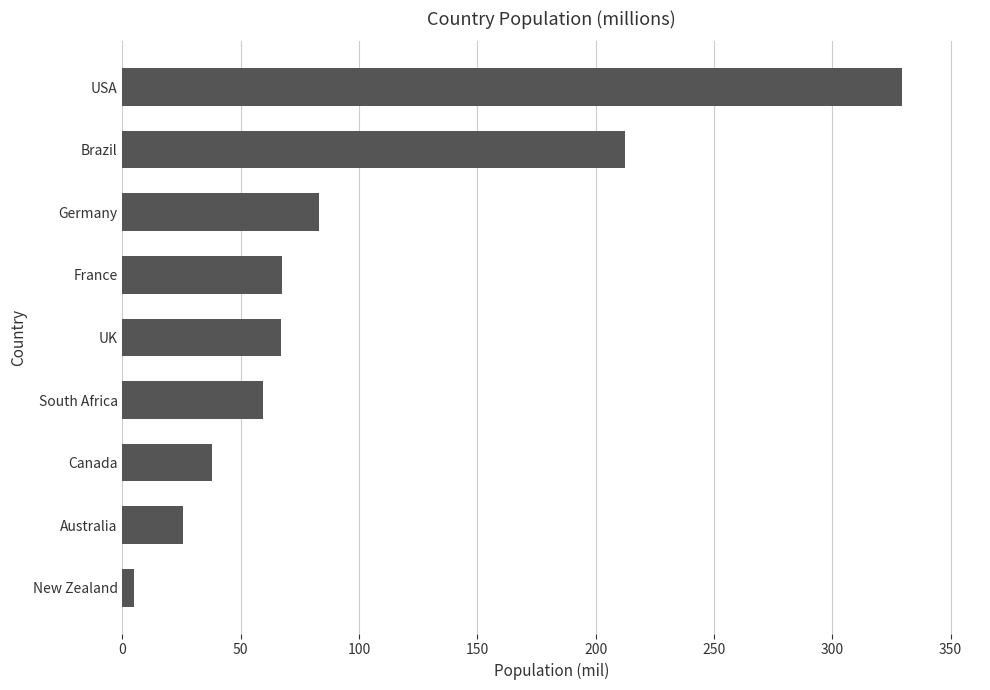

Is it true that the value at Australia is 25.7?

True